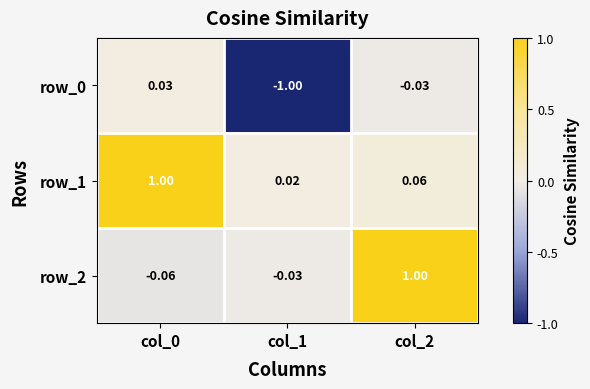

Which series has the largest total across all categories?

row_1